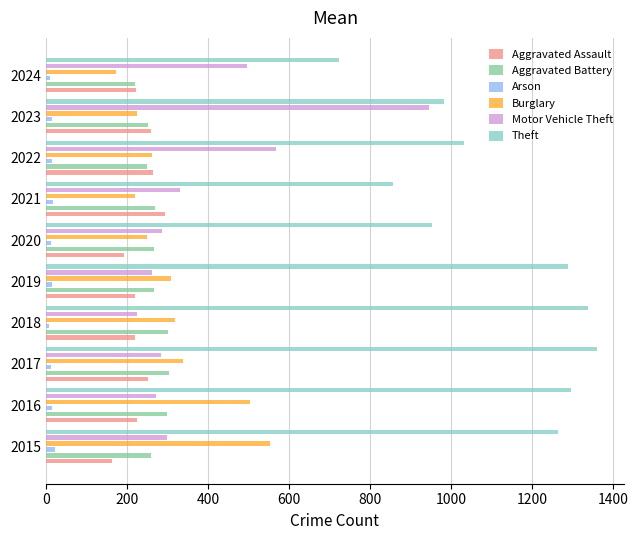

The Aggravated Assault series shows 164 at 2015. True or false?

True